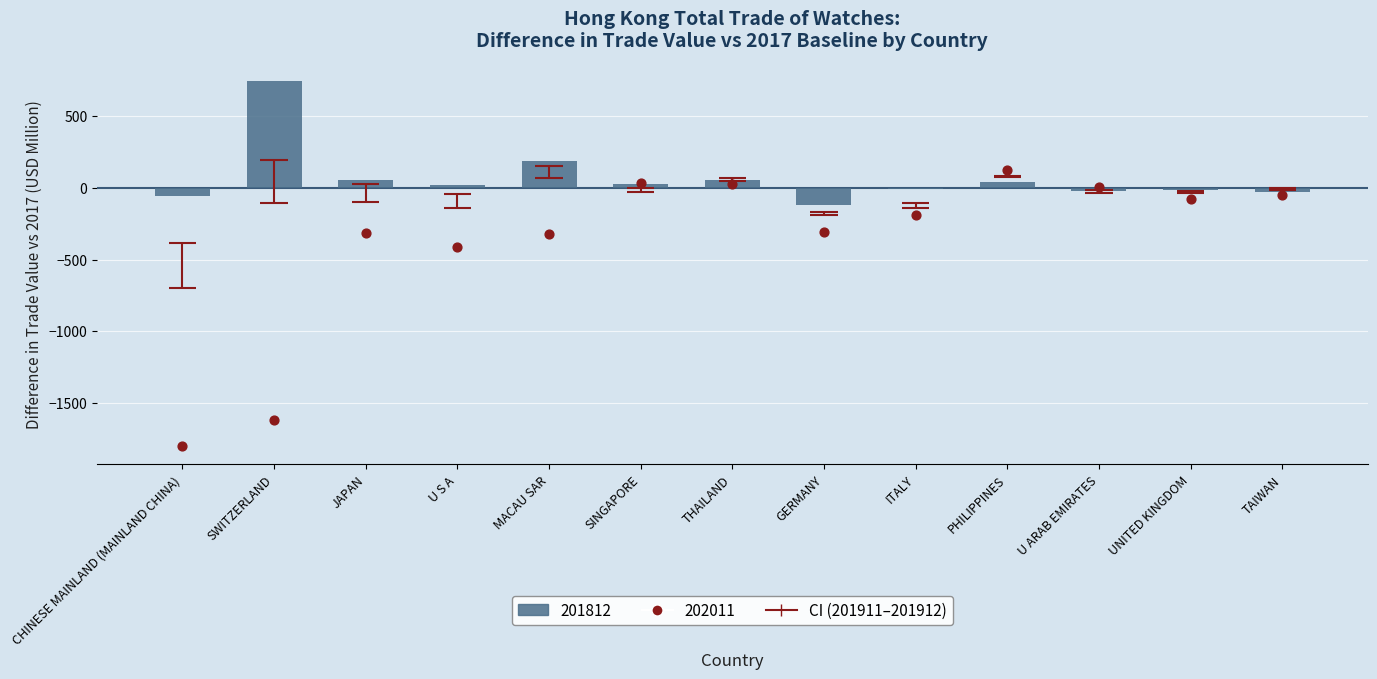

At which category is the sum across all series the highest?

PHILIPPINES